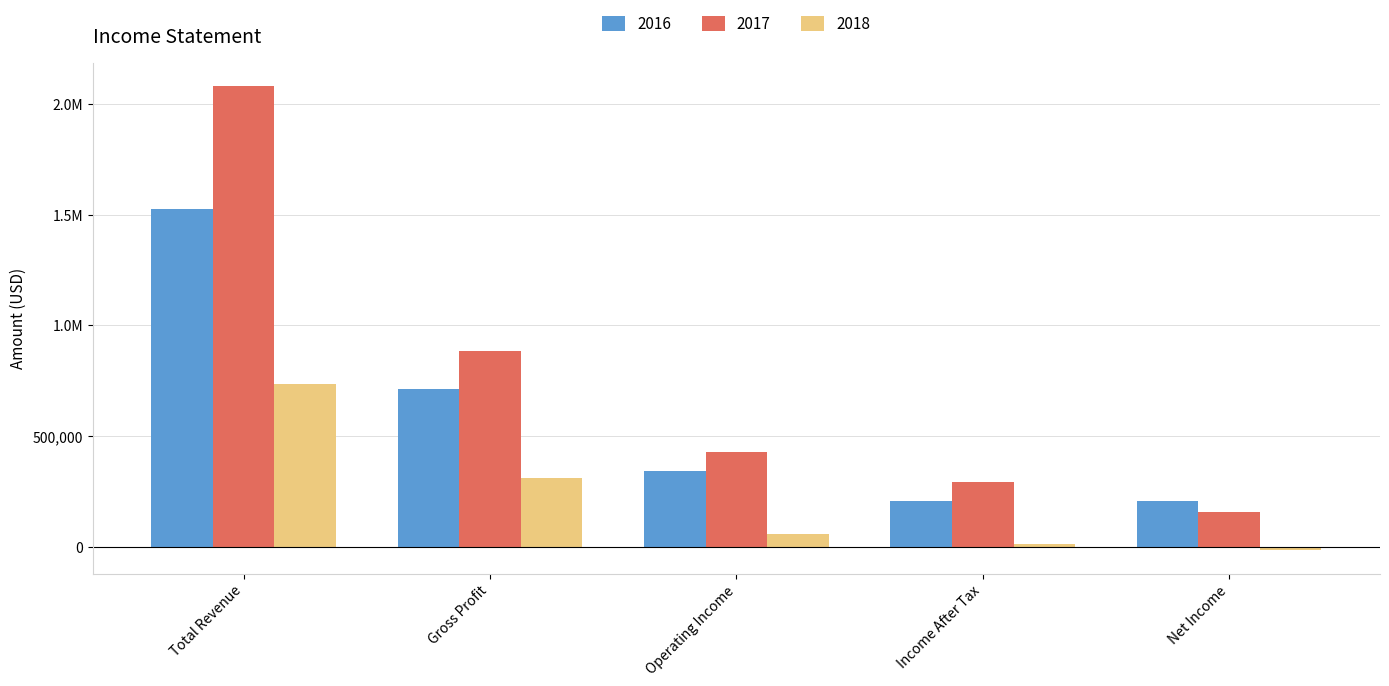

Does the chart contain any negative values?

Yes